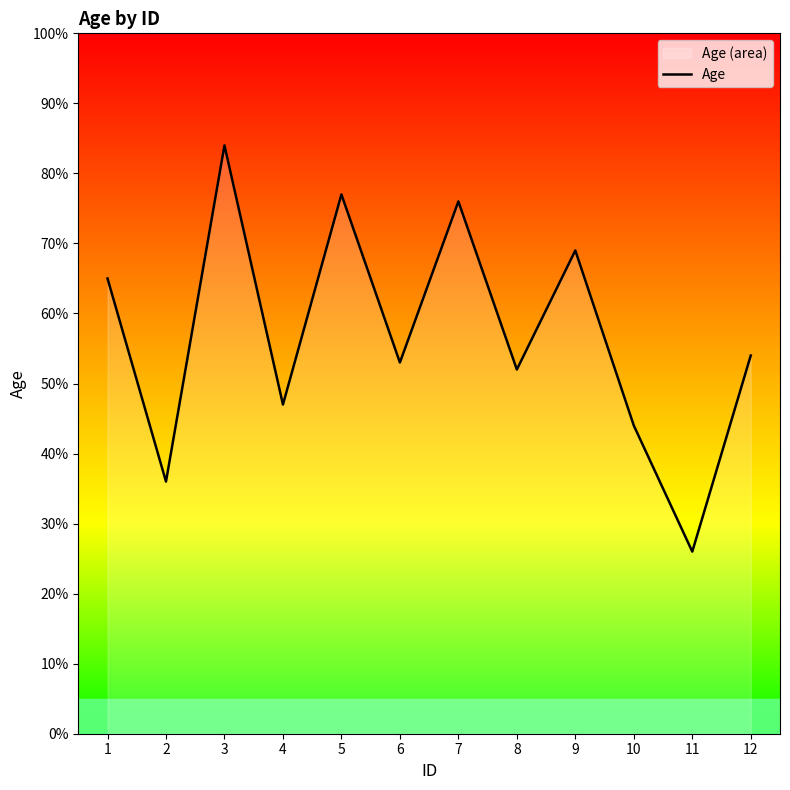

Where is the first local maximum?

3